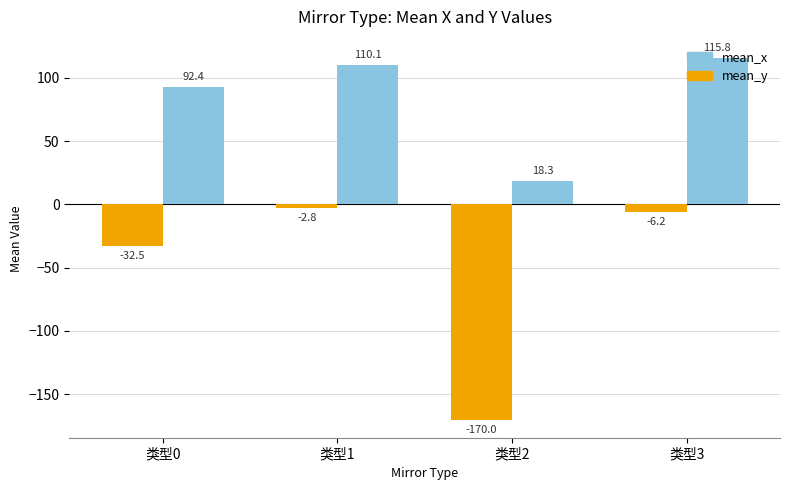

How many bars are there in total?

8